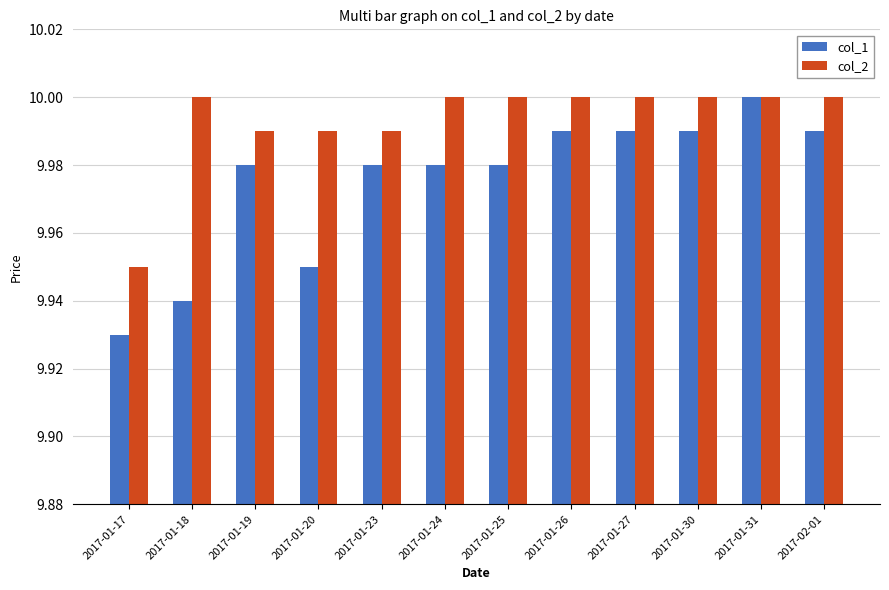

What position from the right is 2017-01-20?

9